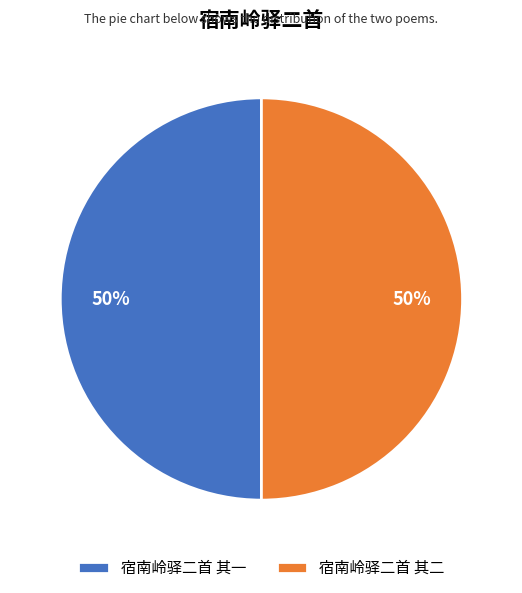

Is it true that 宿南岭驿二首 其一 is 39% of the pie?

False